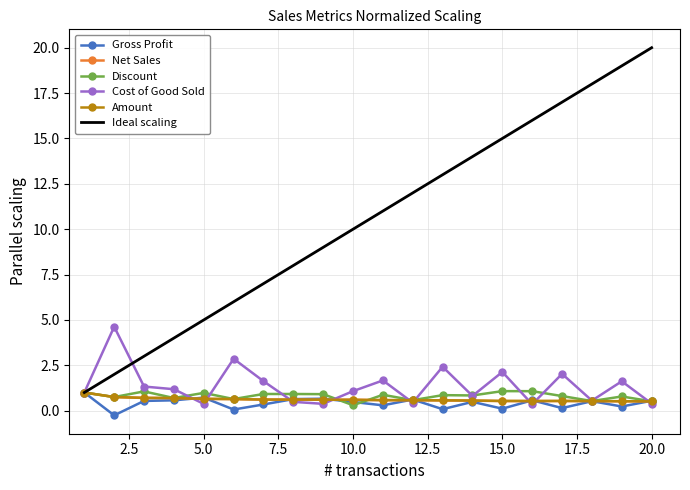

Which series has the widest spread of values?

Ideal scaling